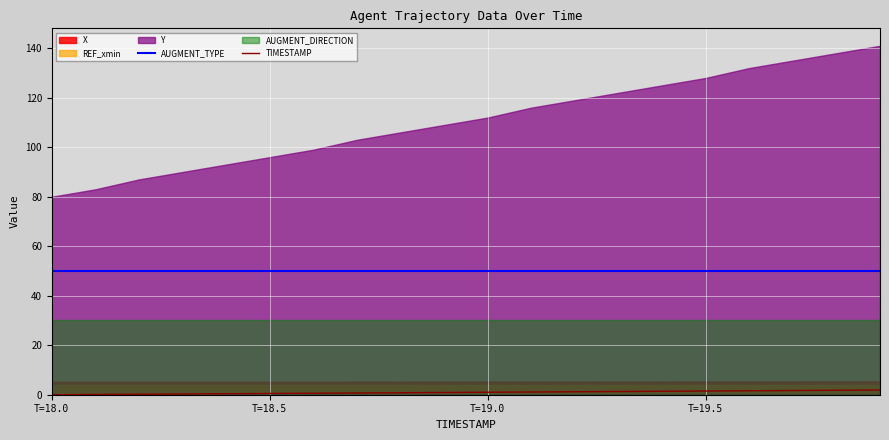

True or false: AUGMENT_TYPE has more than 0 points higher than both neighbors.

False